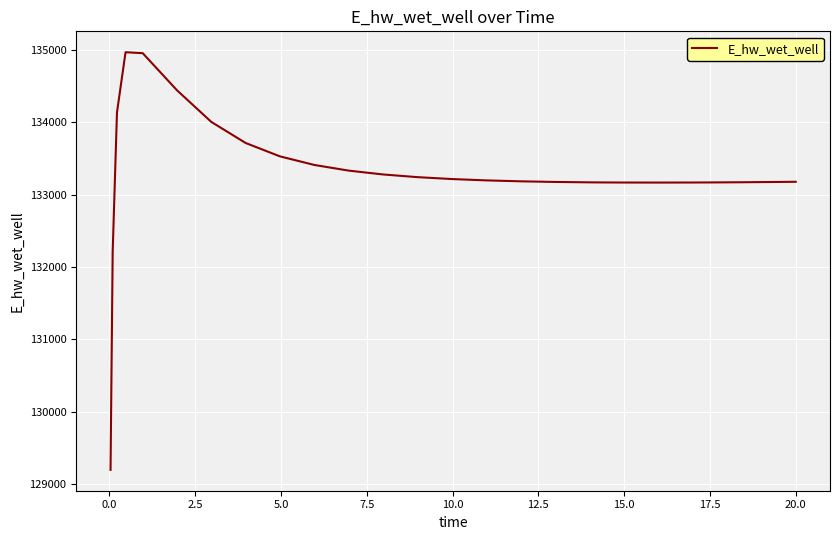

What is the smallest value displayed?

129196.1